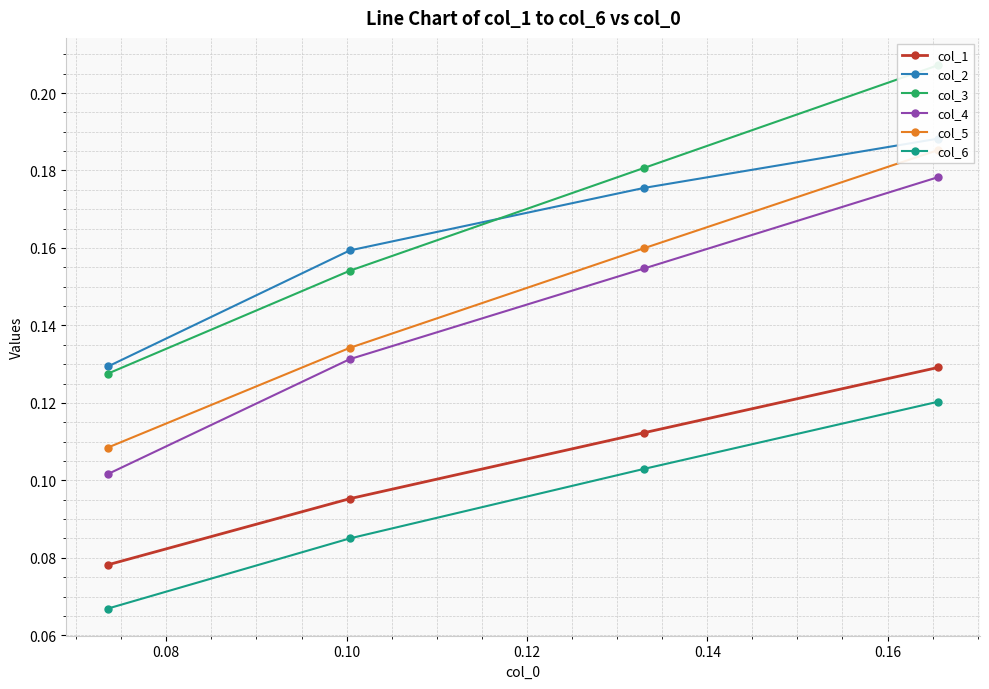

Count the number of categories in the chart.

4